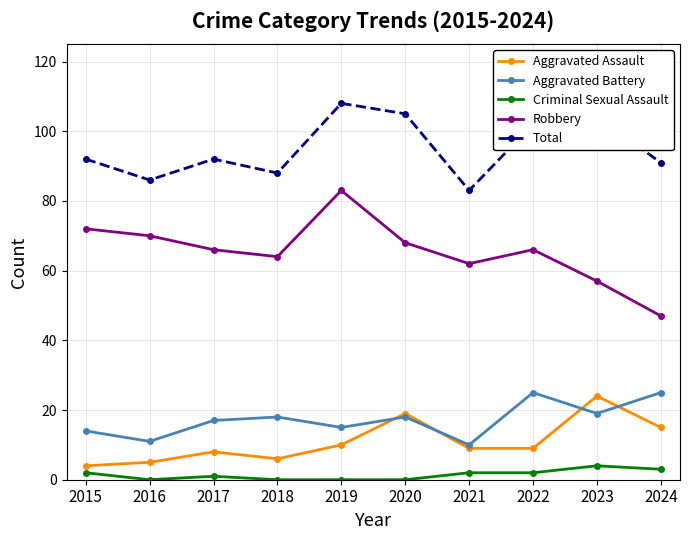

What is the spread (max minus min) of values at 2020?

105